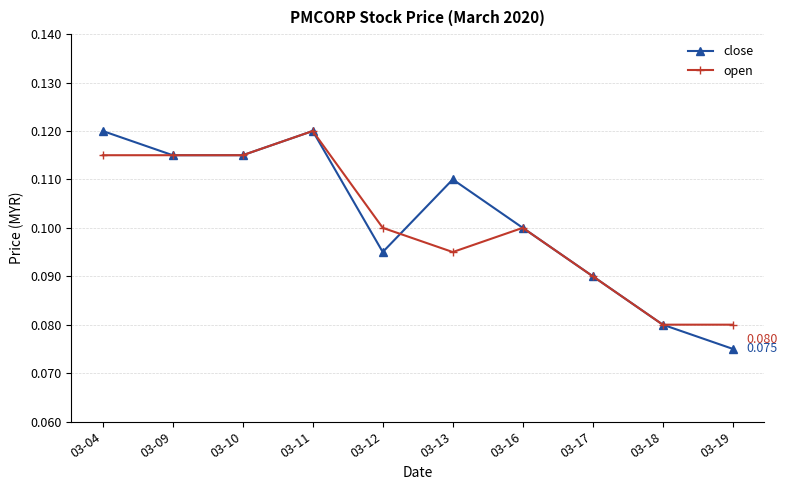

At how many categories does at least one series exceed 0?

10